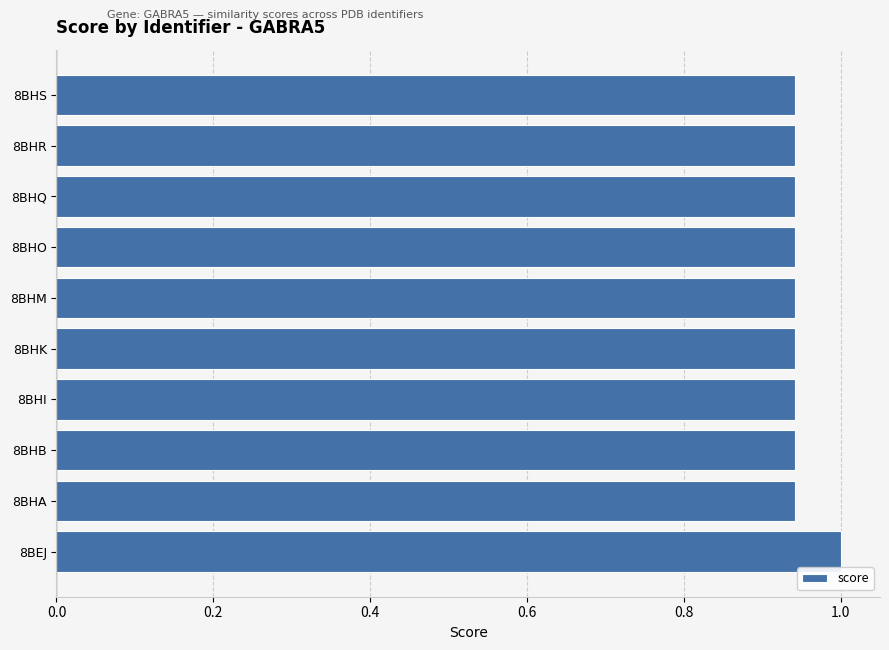

Which category has the highest value across all series?

8BEJ